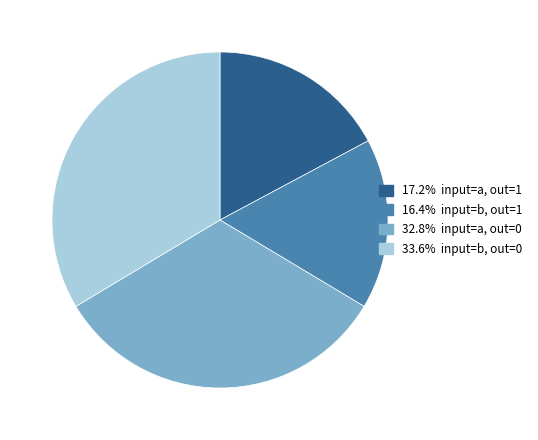

How many slices are in this pie chart?

4